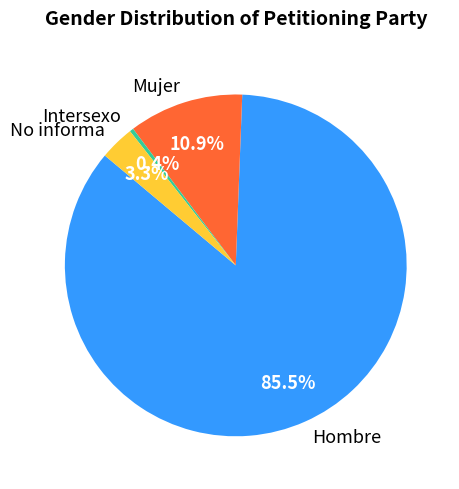

Is it true that Hombre is 74% of the pie?

False